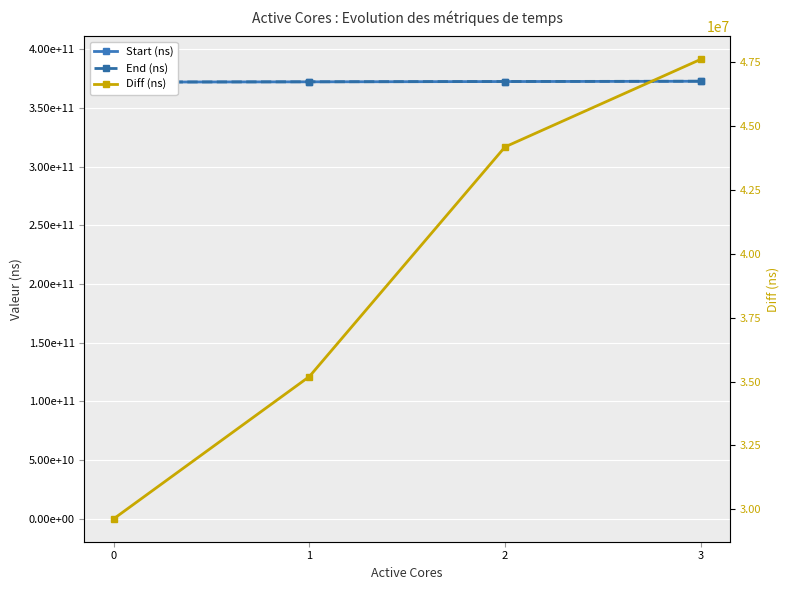

The Diff (ns) series shows 18337554 at 3. True or false?

False